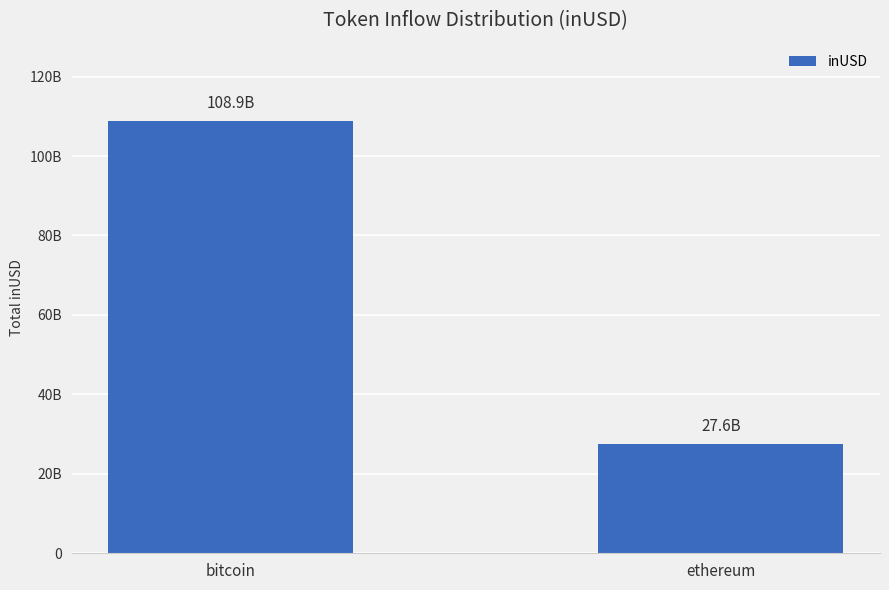

Does the chart contain any negative values?

No